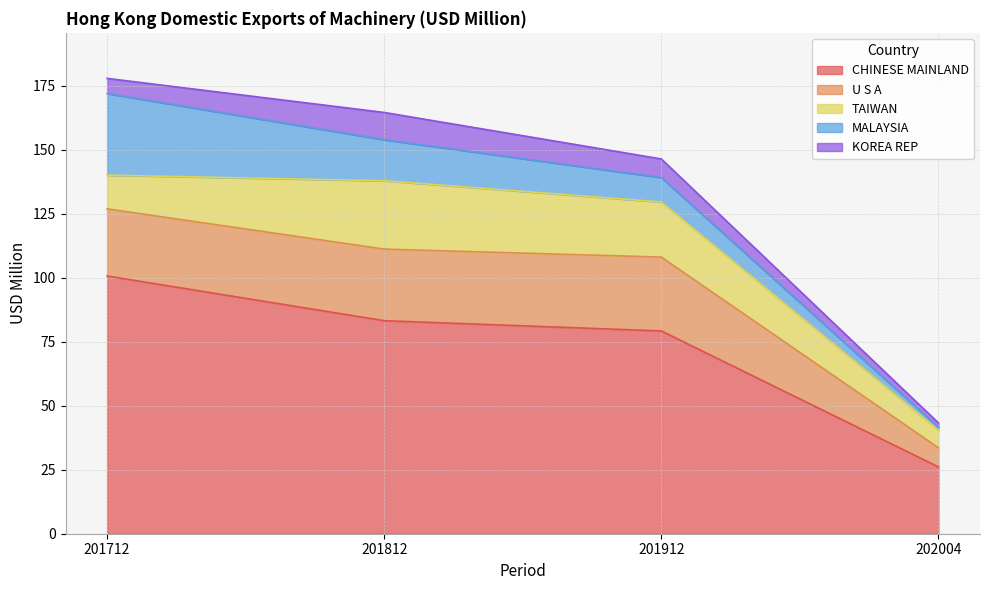

Rank the categories by TAIWAN value from highest to lowest.

201812, 201912, 201712, 202004